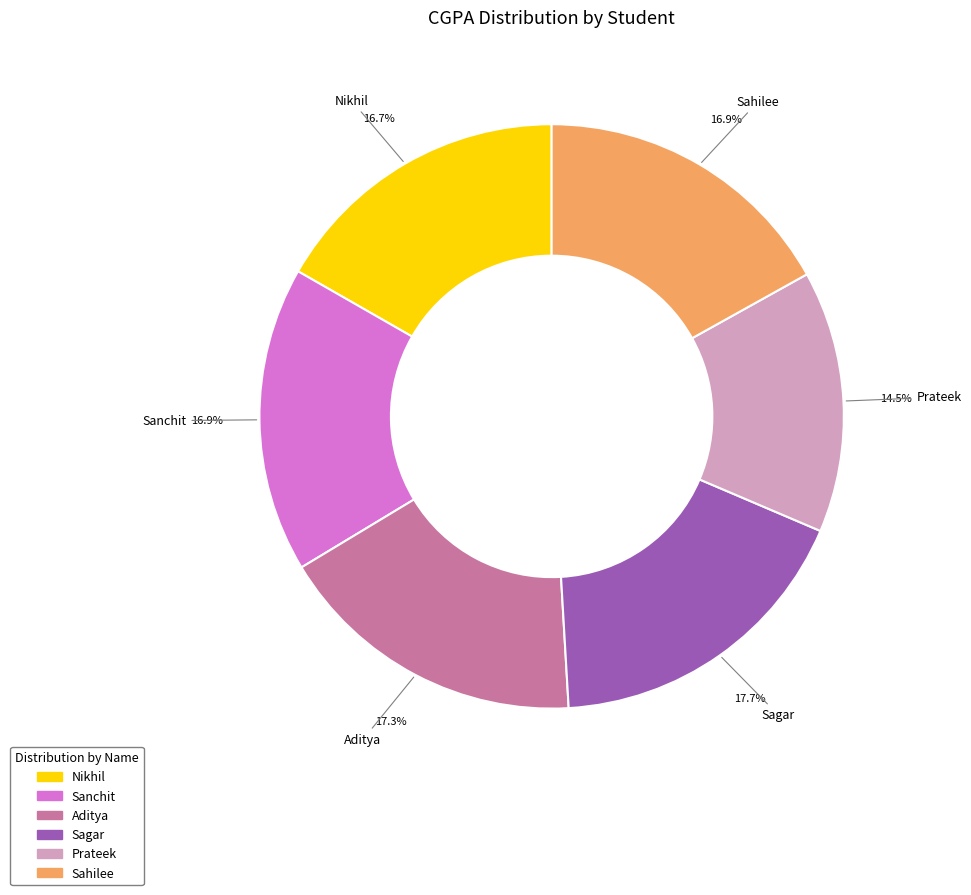

How many slices are in this pie chart?

6